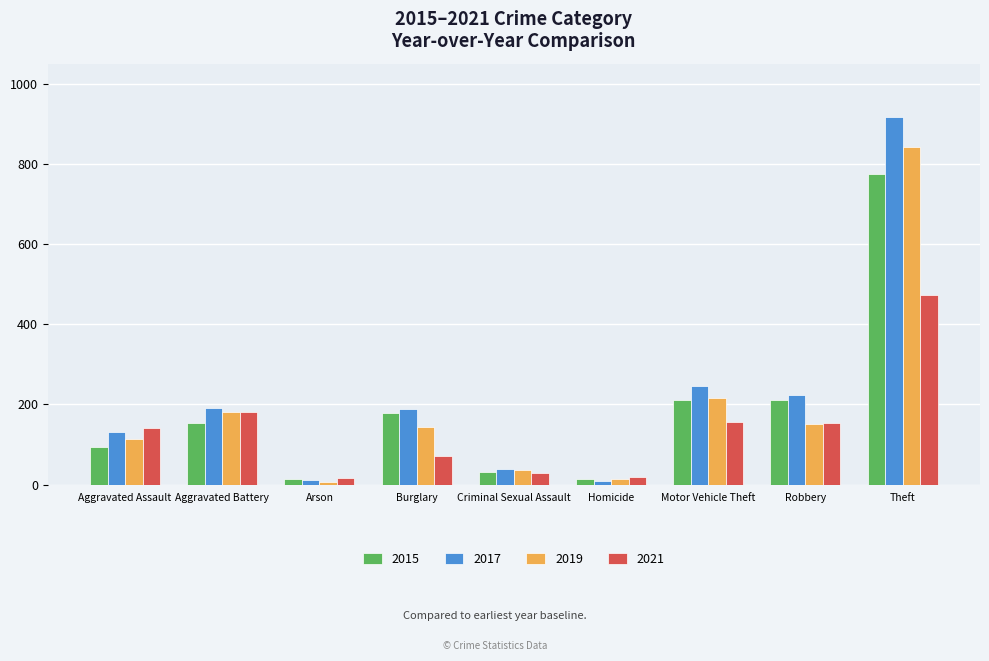

What is the difference between the maximum and minimum values in the 2015 series?

761